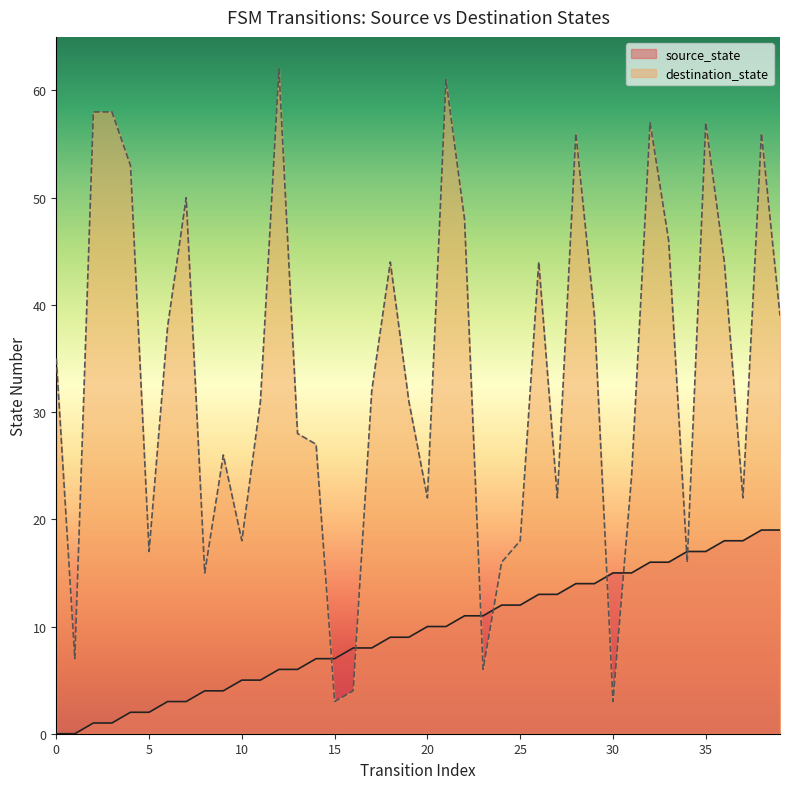

Reading left to right, list all the values displayed in this chart.

source_state: 0=0	1=0	2=1	3=1	4=2	5=2	6=3	7=3	8=4	9=4	10=5	11=5	12=6	13=6	14=7	15=7	16=8	17=8	18=9	19=9	20=10	21=10	22=11	23=11	24=12	25=12	26=13	27=13	28=14	29=14	30=15	31=15	32=16	33=16	34=17	35=17	36=18	37=18	38=19	39=19
destination_state: 0=35	1=7	2=58	3=58	4=53	5=17	6=38	7=50	8=15	9=26	10=18	11=31	12=62	13=28	14=27	15=3	16=4	17=32	18=44	19=31	20=22	21=61	22=48	23=6	24=16	25=18	26=44	27=22	28=56	29=39	30=3	31=24	32=57	33=46	34=16	35=57	36=44	37=22	38=56	39=39